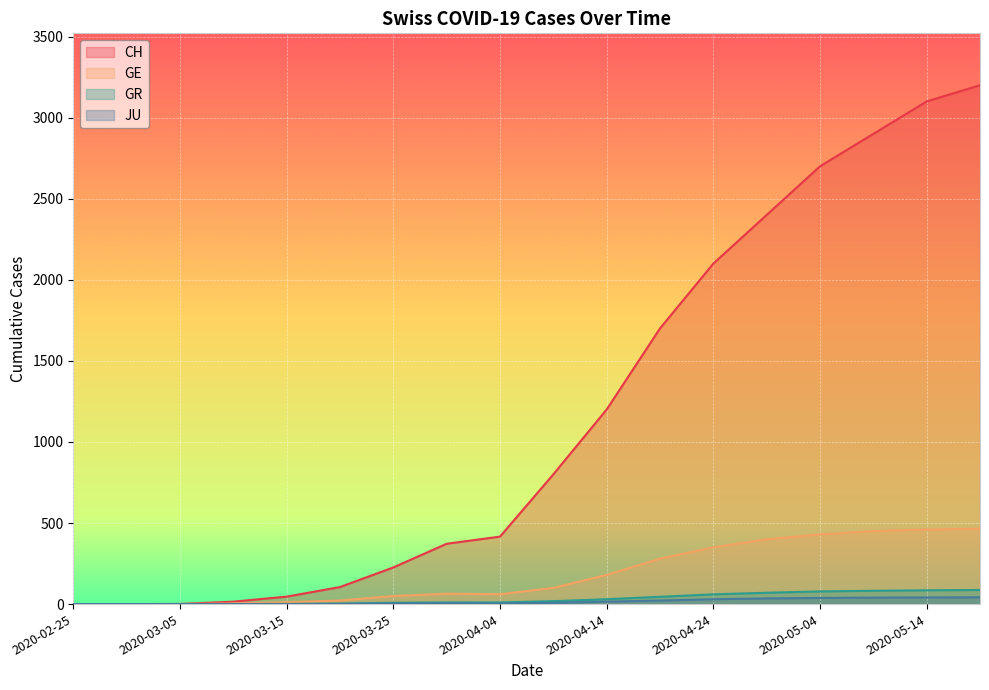

Which category has the lowest value across all series?

2020-02-25